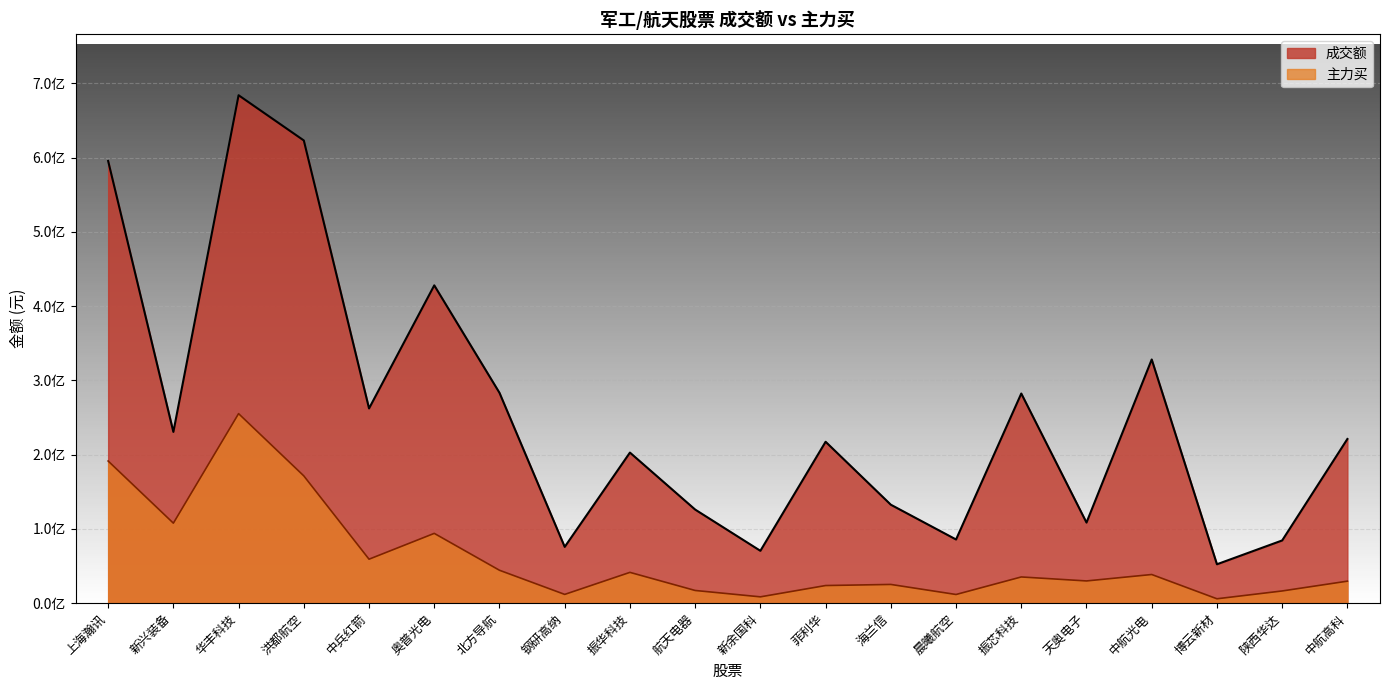

The 成交额 series shows 221157055 at 中航高科. True or false?

True